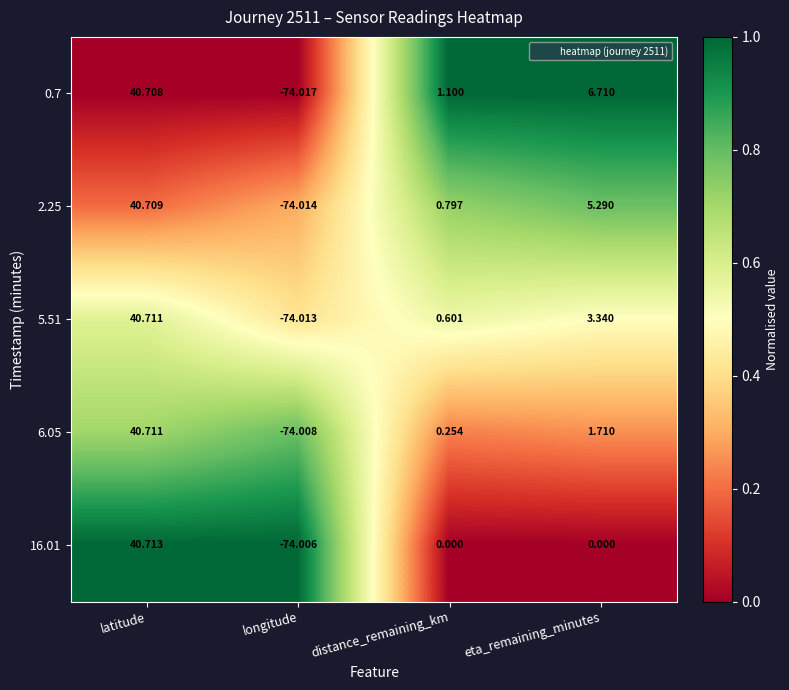

At which category does the chart reach its peak across all series?

latitude